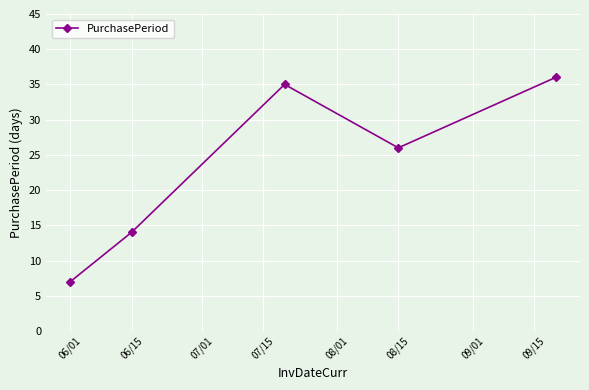

What is the sum of all values?

118